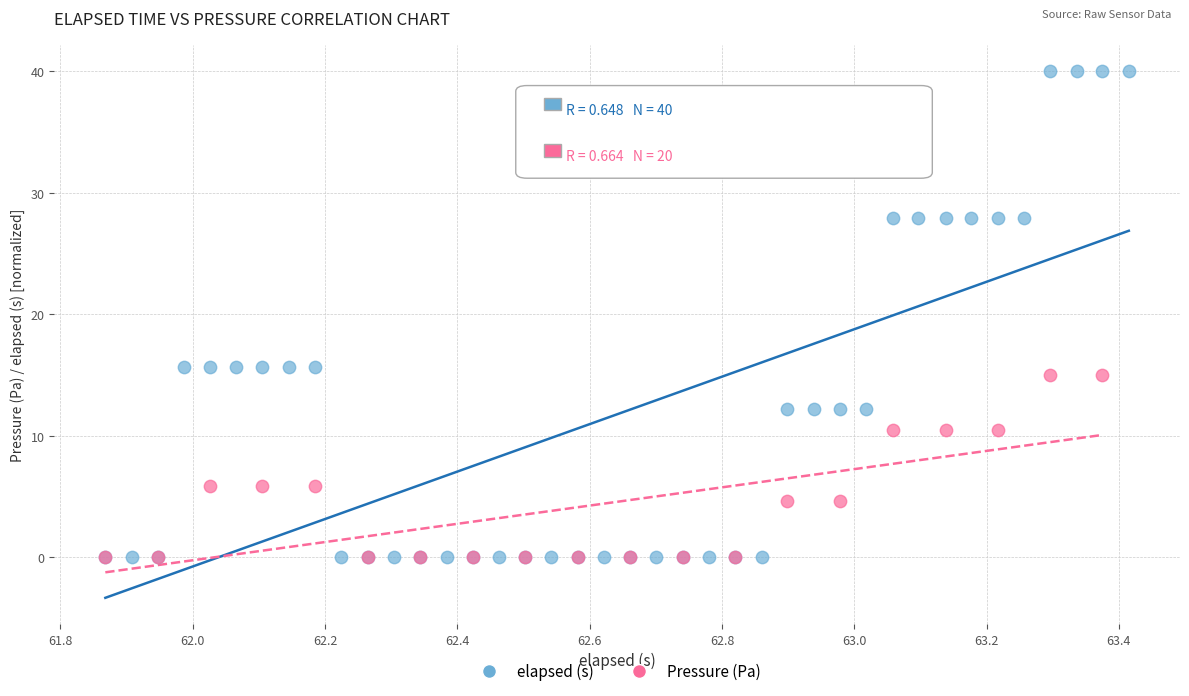

Which series reaches the maximum Y coordinate?

elapsed (s)